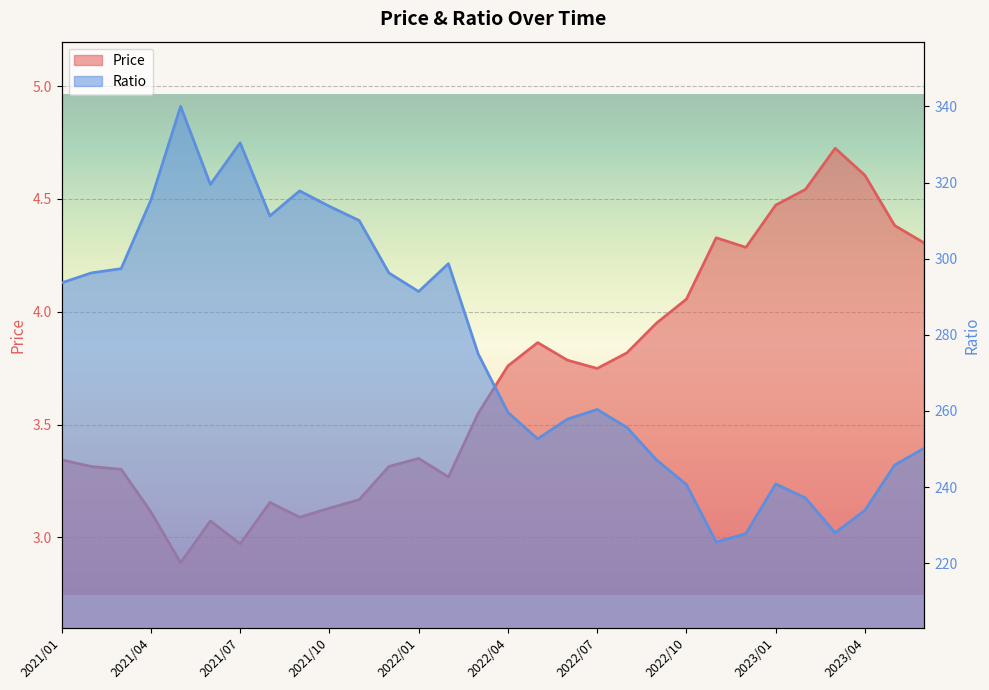

The Ratio series shows 250.2 at 2023/06. True or false?

True